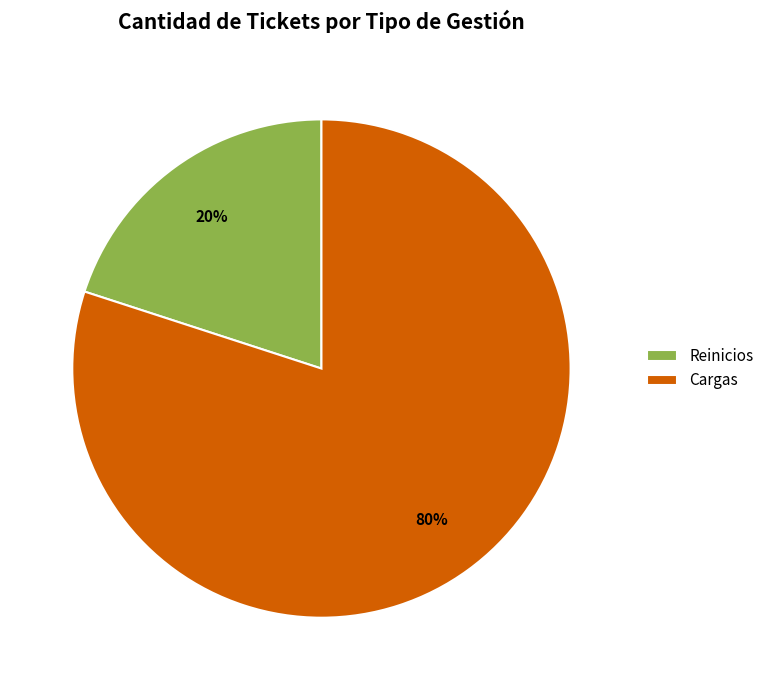

To the nearest percent, what percentage of the pie is Cargas?

80%